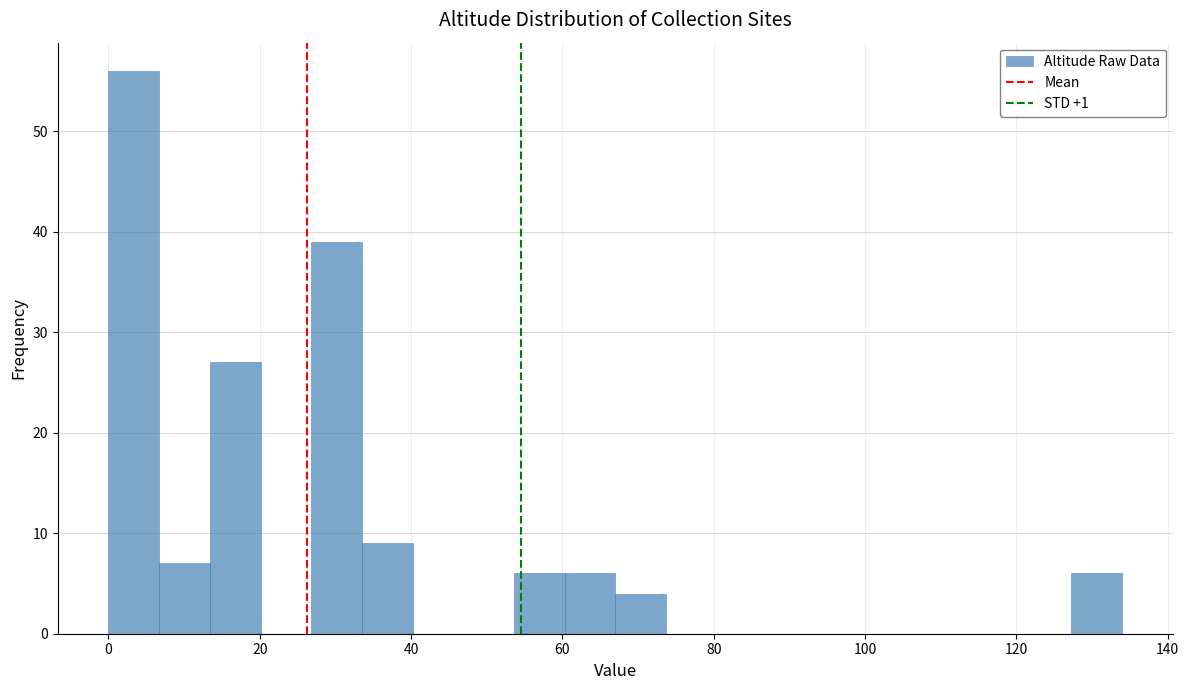

Around what value on the x-axis is the tallest bar? Give the approximate position of its centre, as read against the axis.

4